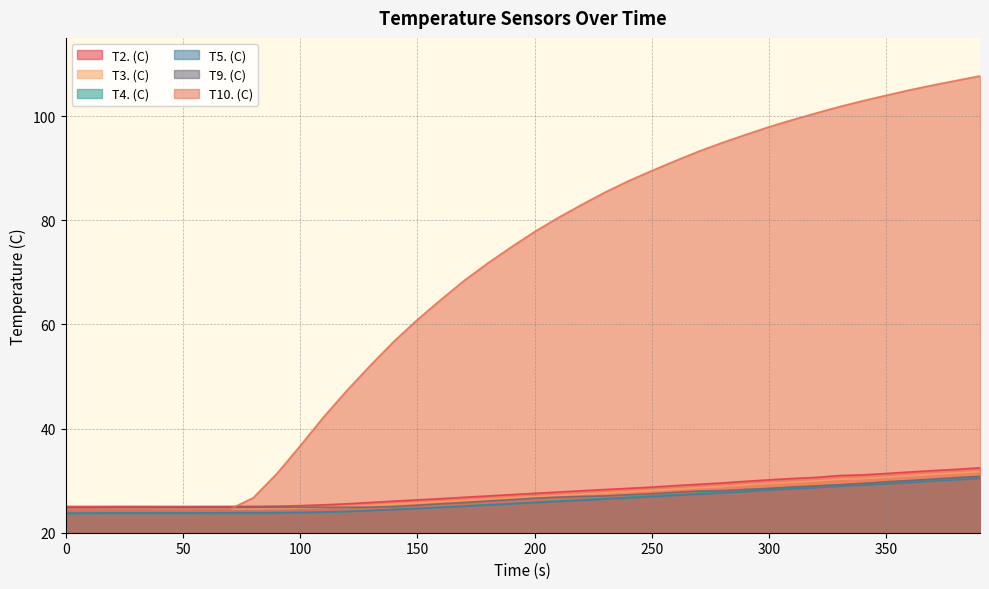

In T5. (C), how many points are higher than both neighbors (excluding endpoints)?

1